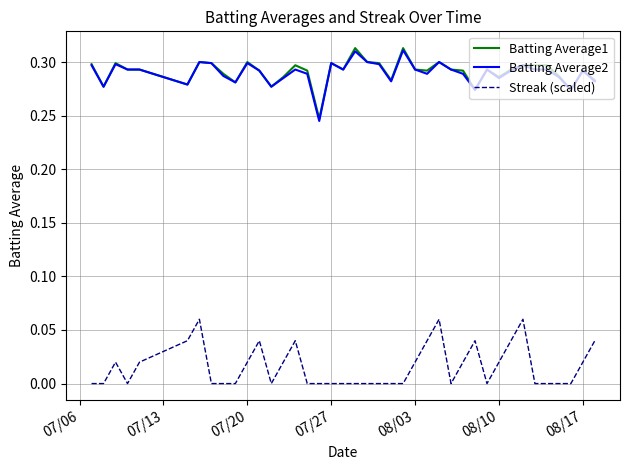

True or false: Batting Average2 and Streak (scaled) cross at least once.

False